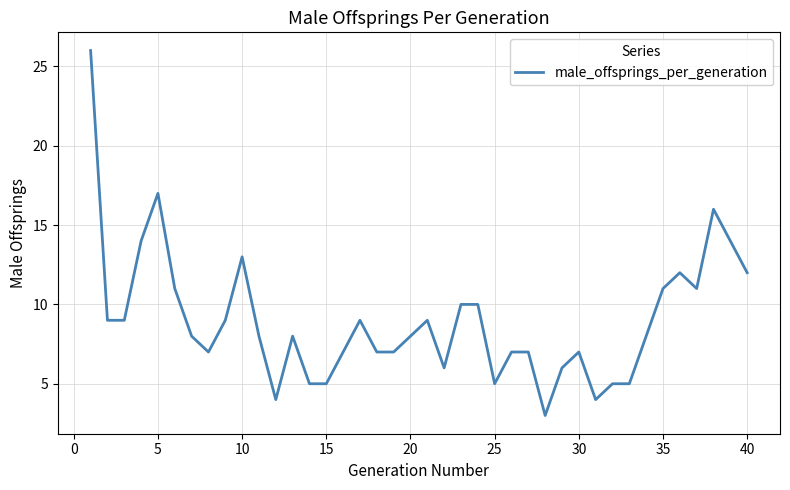

What is the difference between the maximum and minimum values?

23